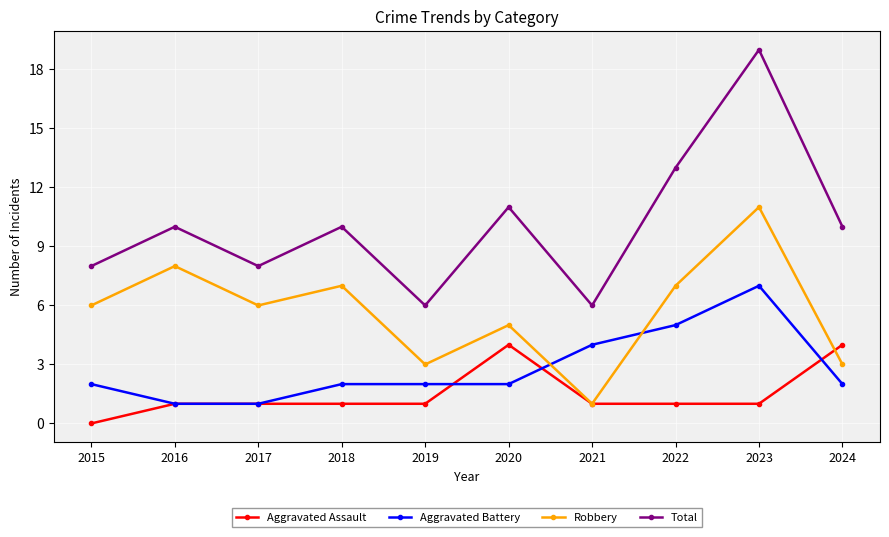

In Robbery, how many points are higher than both neighbors (excluding endpoints)?

4